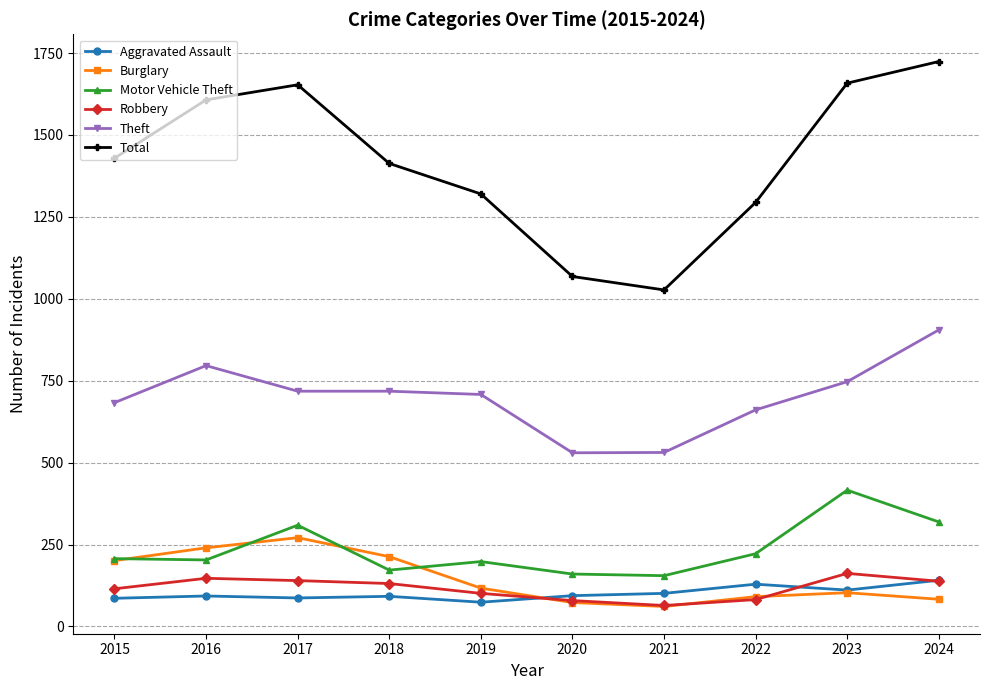

What is the value of the Total point at the 2nd from the left?

1607